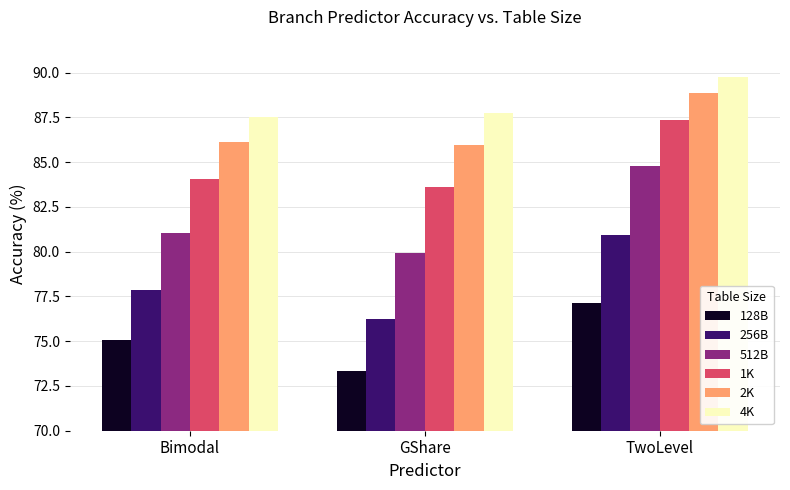

At which category does the chart reach its peak across all series?

TwoLevel